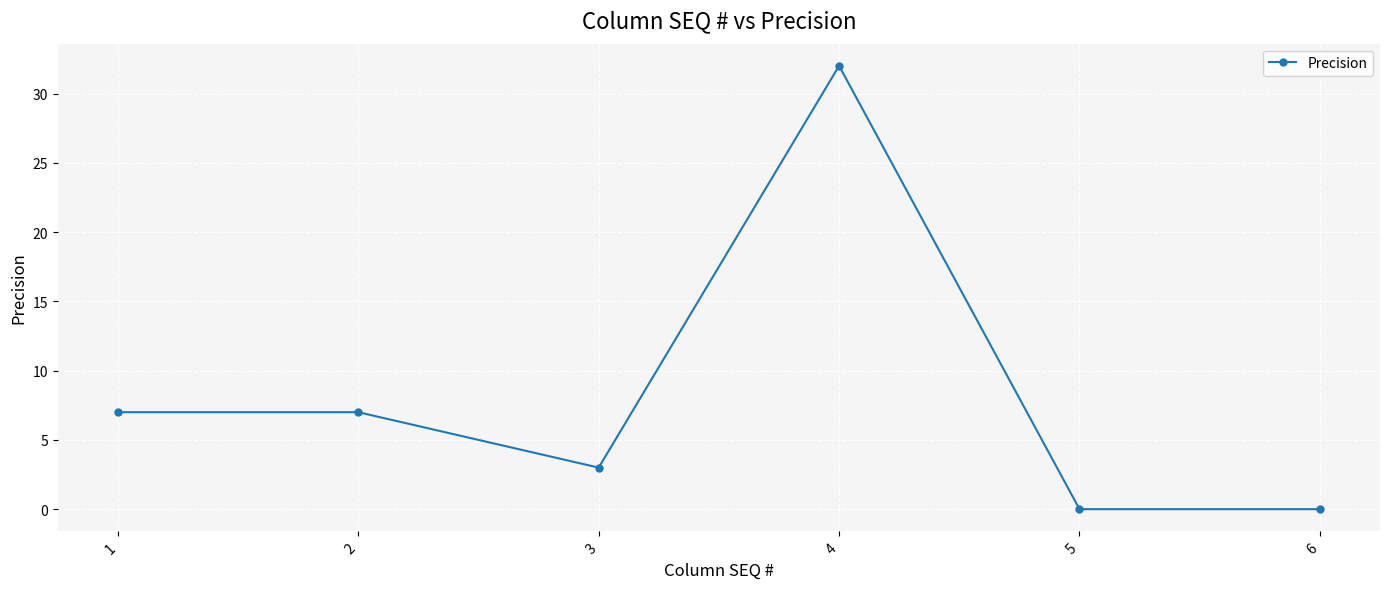

At which category does the chart reach its peak across all series?

4